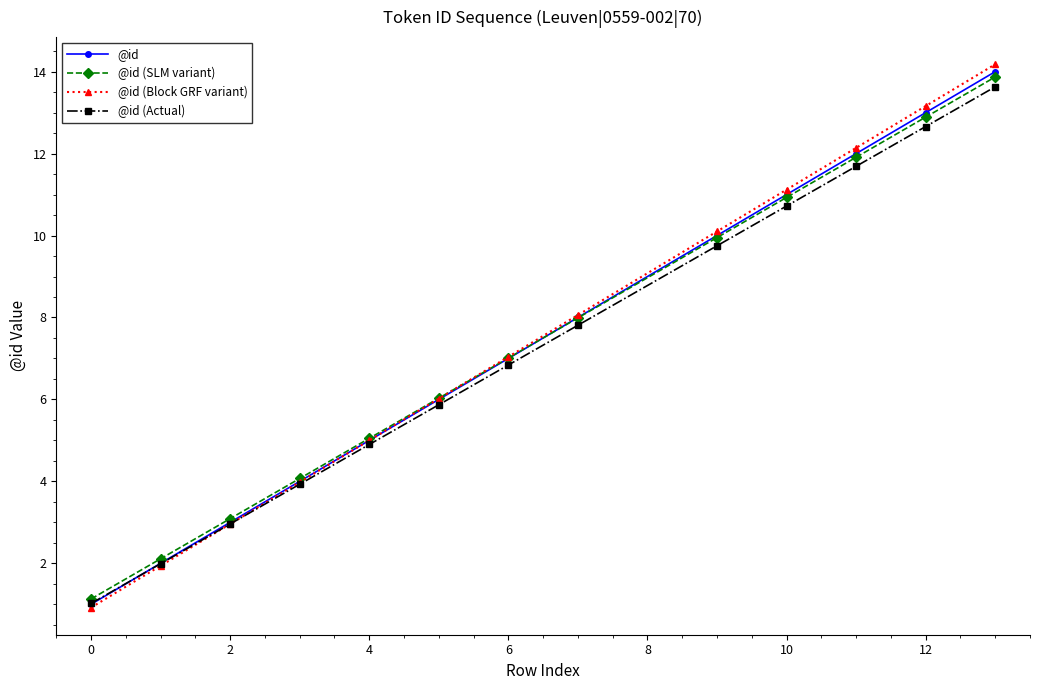

True or false: @id (Actual) has more than 1 interior local peaks.

False